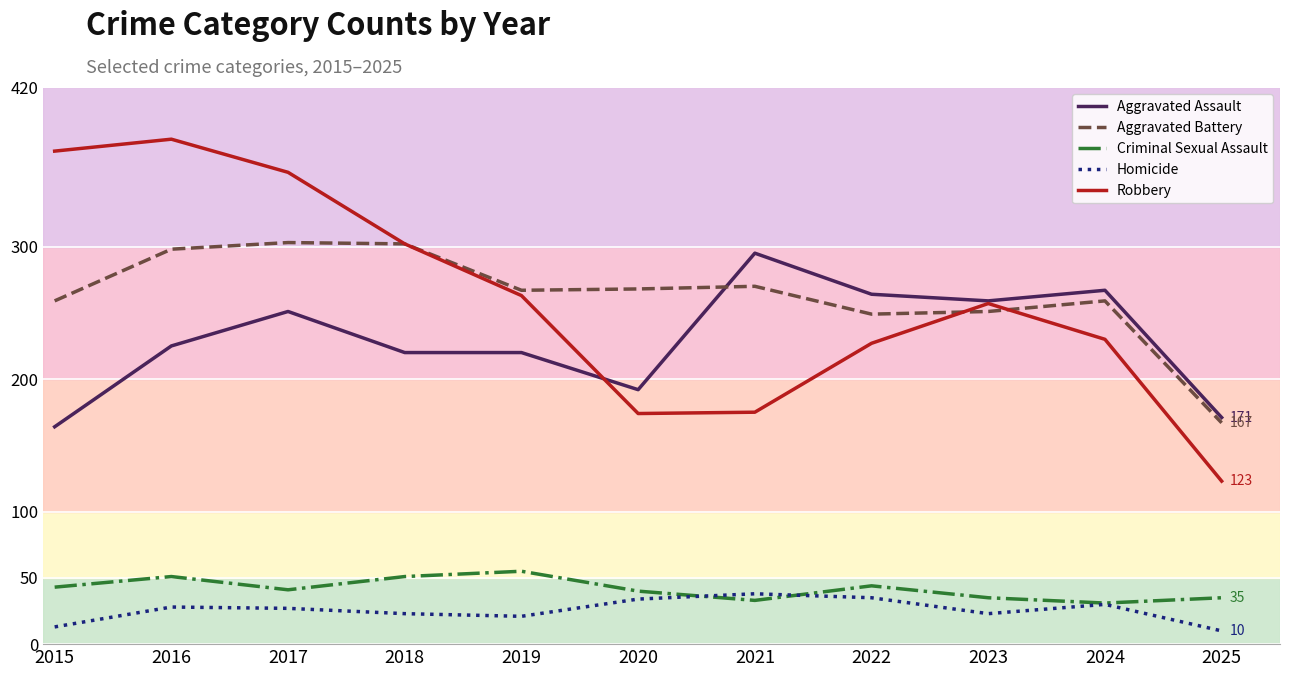

How many categories are shown in the chart?

11